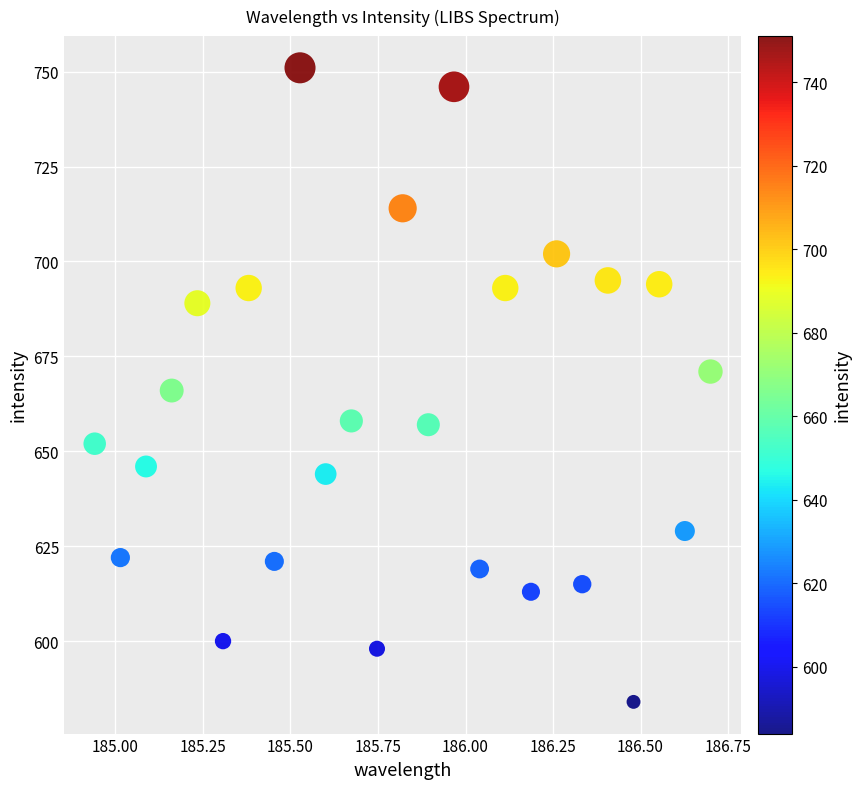

What is the range of Y values (max minus min)?

167